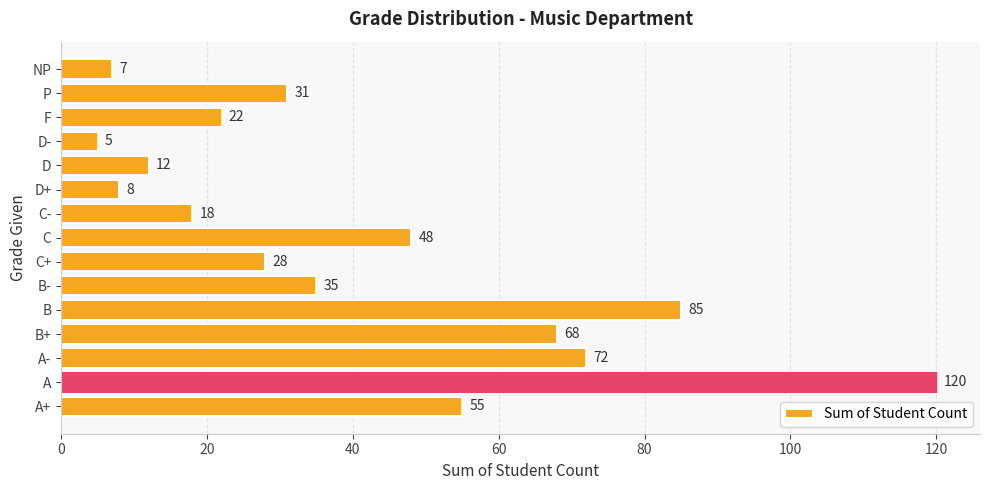

Where is the data nearest to the value 62?

B+